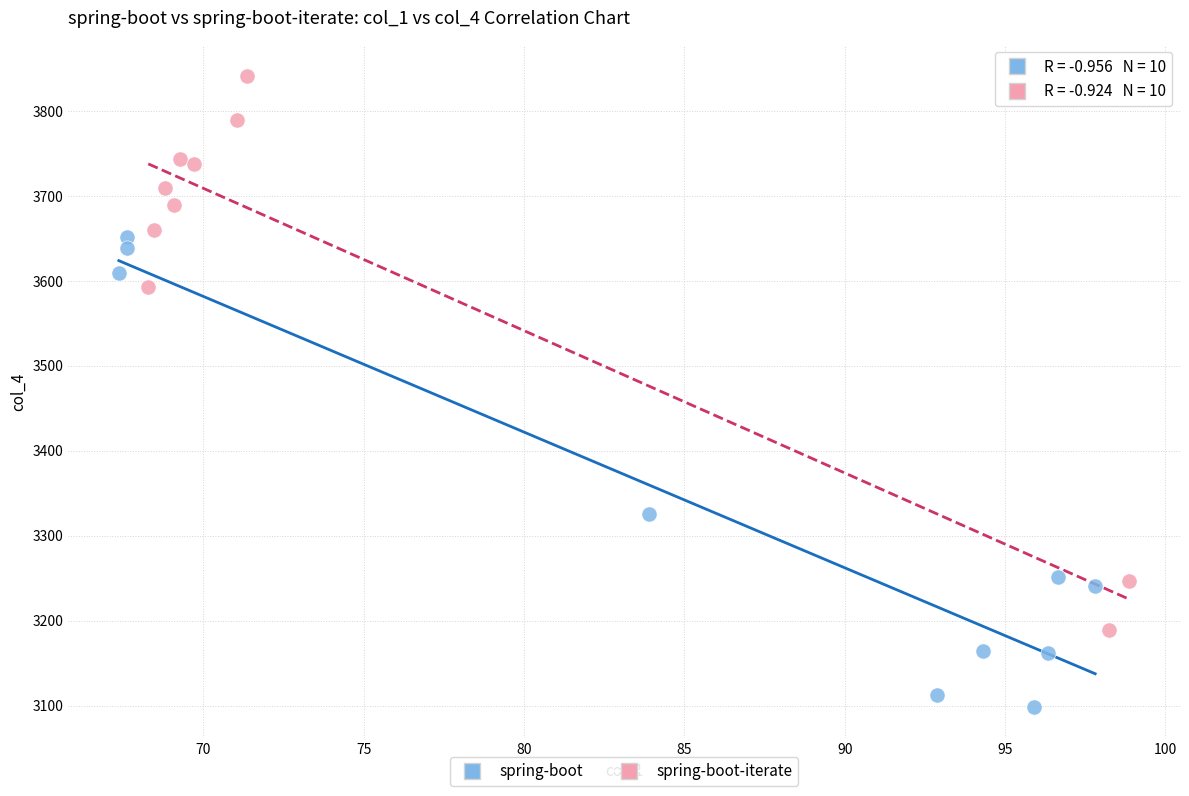

Which series contains the lowest Y value?

spring-boot